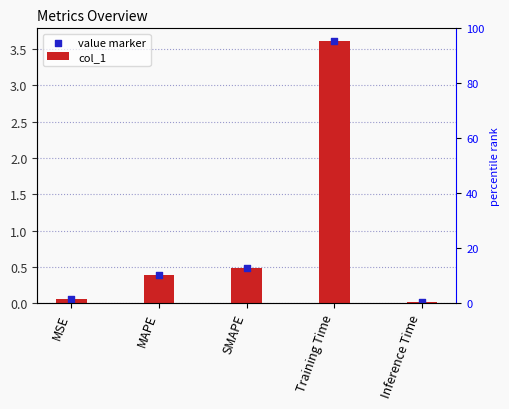

What are all the series names shown in the legend?

col_1, value marker